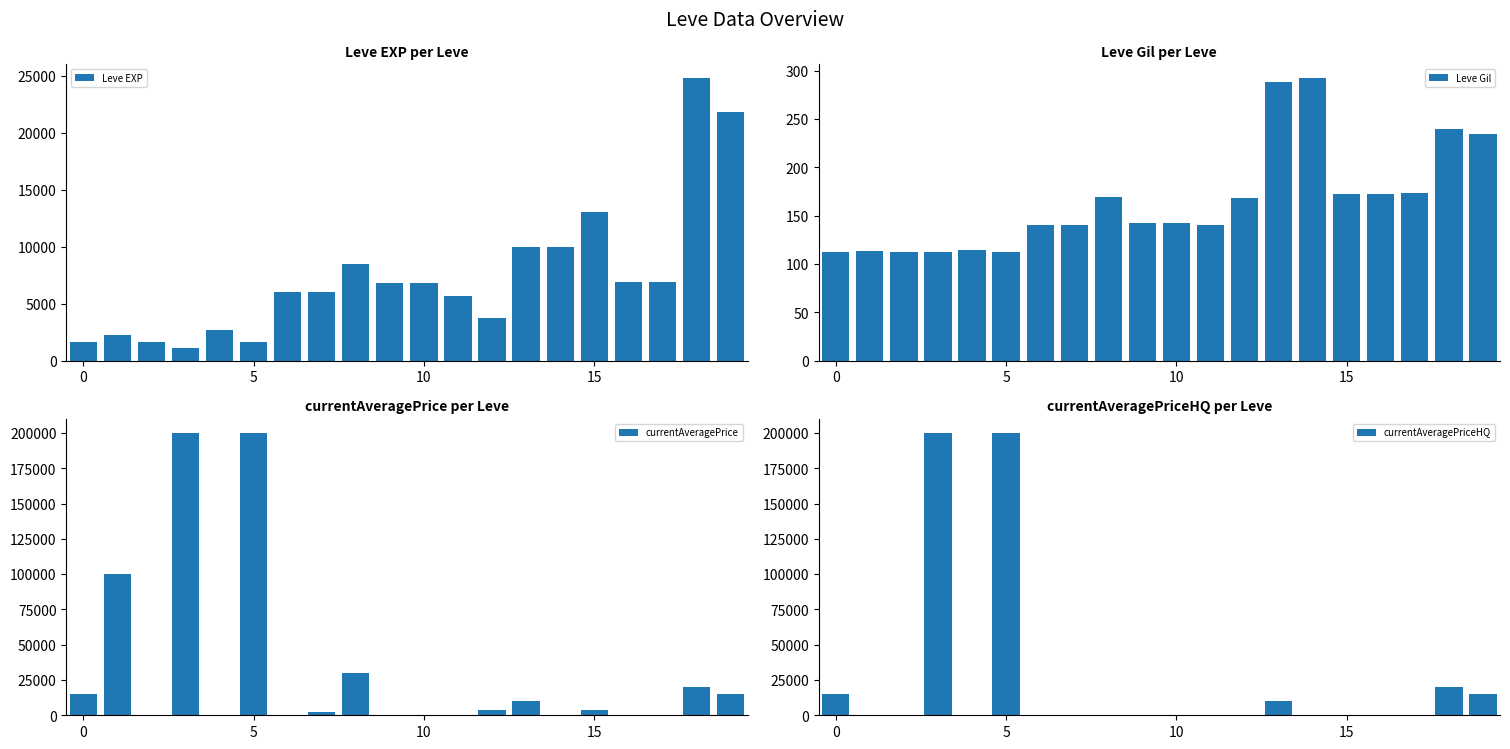

What is the value of the Leve EXP bar at the 20th from the left?

21850